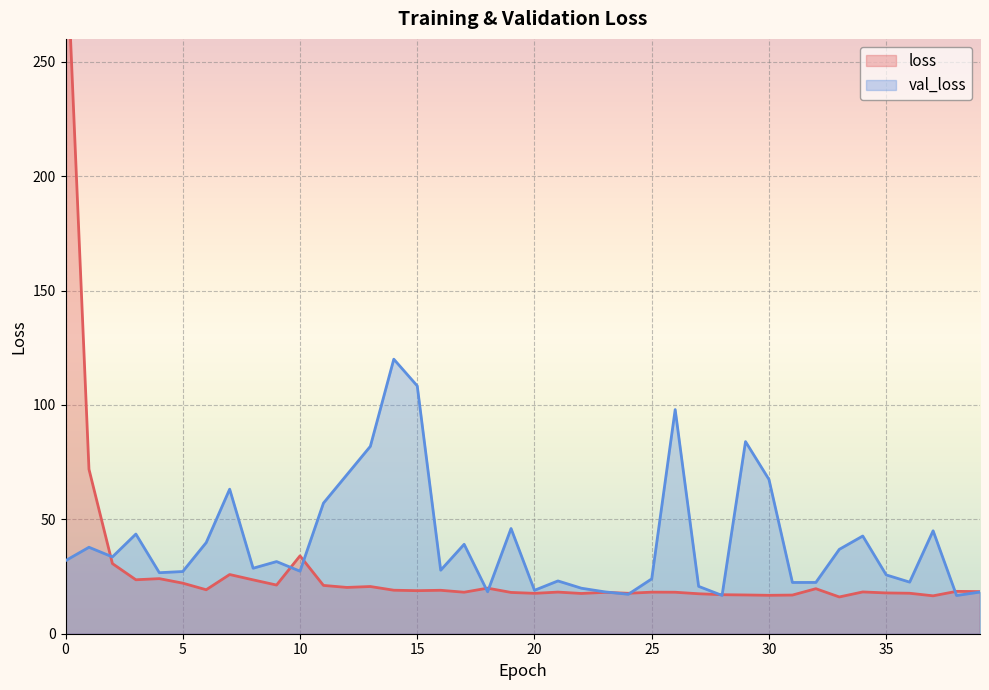

The value at 9 is 28.6. True or false?

False